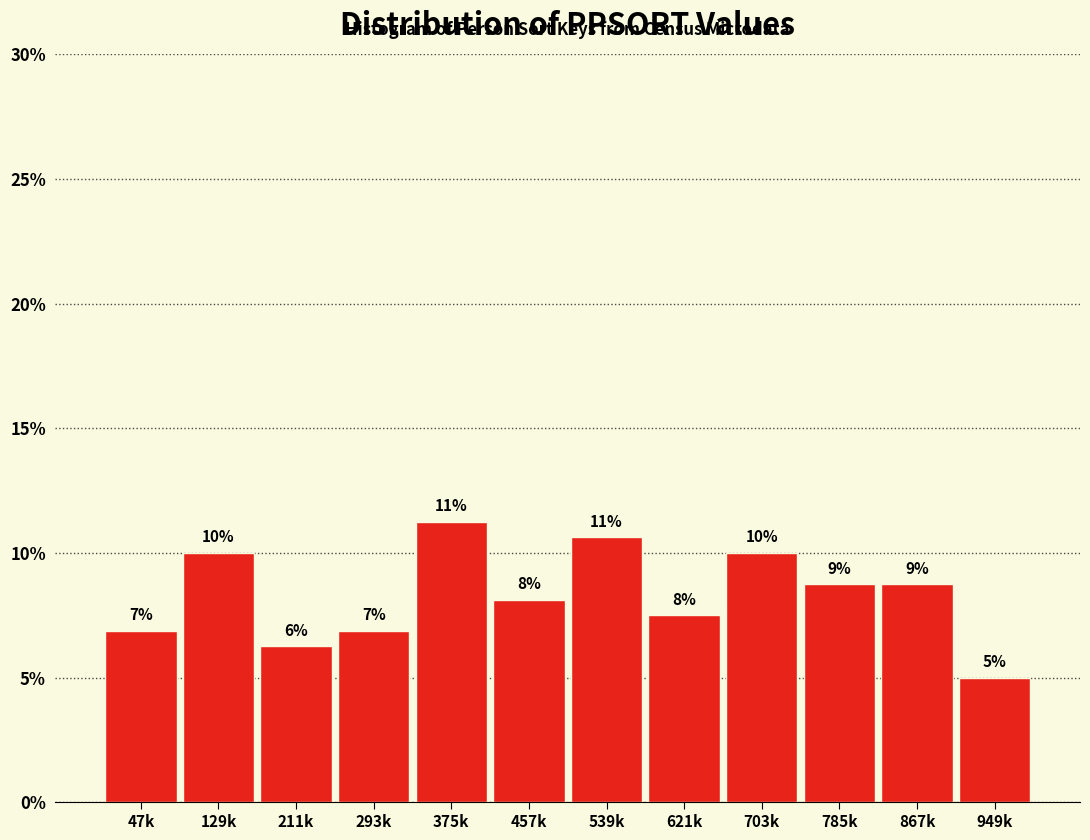

How many bars are there in total?

12